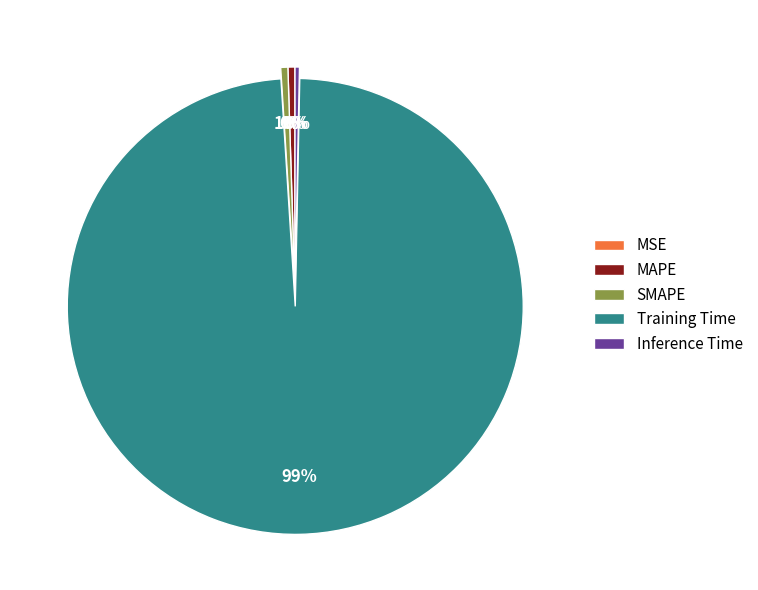

To the nearest percent, what is the difference between the largest and smallest slice percentages?

99%